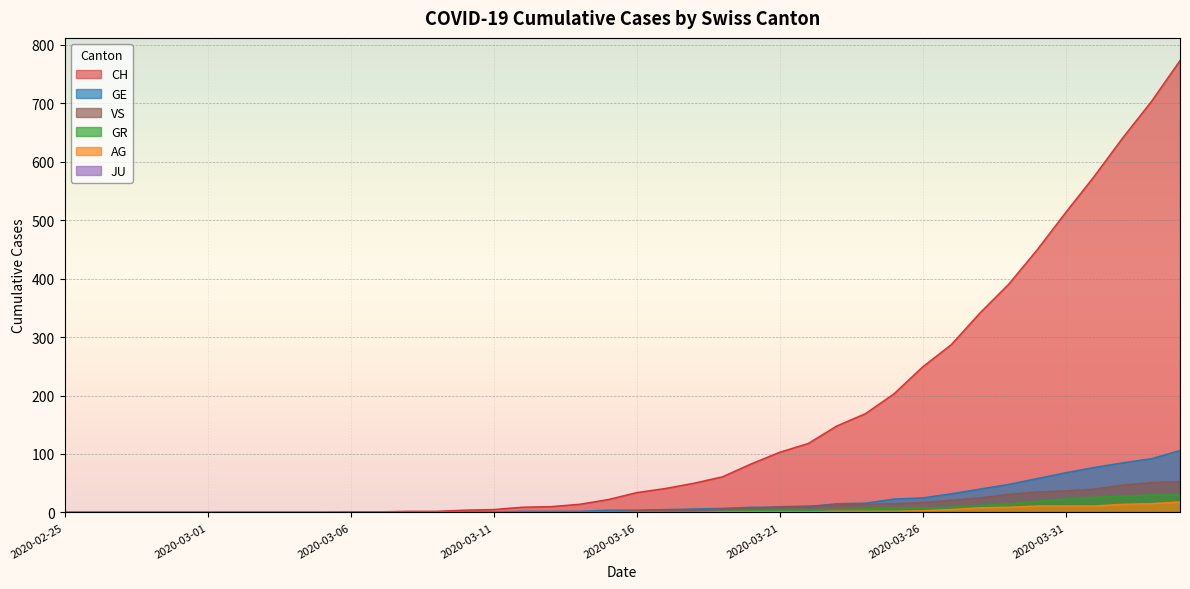

What is the difference between the GE values at 2020-03-21 and 2020-03-26?

16